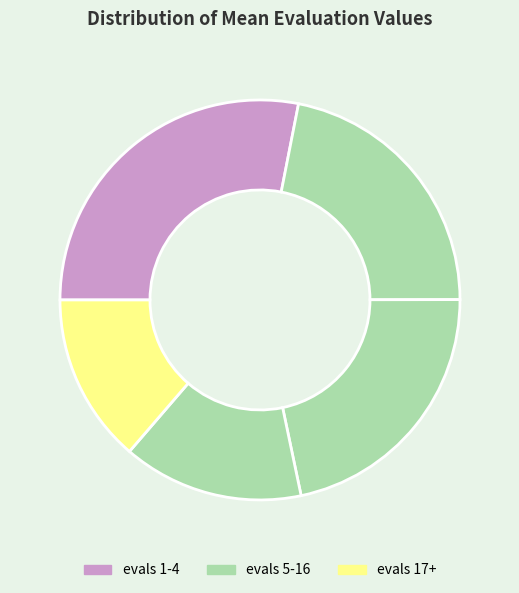

How many slices are in this pie chart?

5